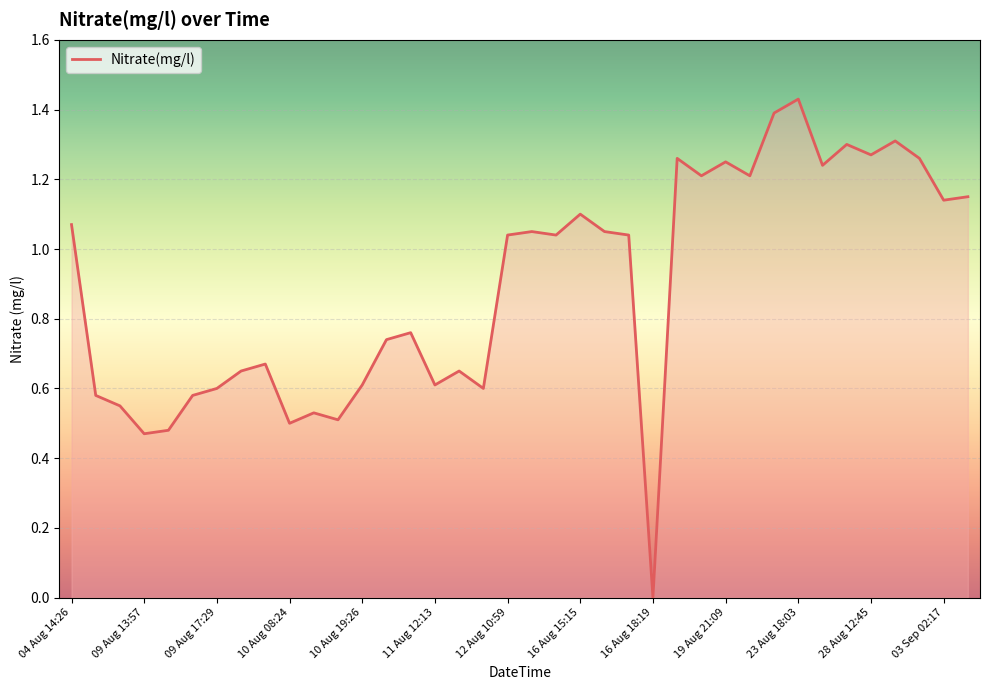

Reading left to right, extract all data points from this chart.

1.1	0.6	0.6	0.5	0.5	0.6	0.6	0.7	0.7	0.5	0.5	0.5	0.6	0.7	0.8	0.6	0.7	0.6	1.0	1.1	1.0	1.1	1.1	1.0	0.0	1.3	1.2	1.2	1.2	1.4	1.4	1.2	1.3	1.3	1.3	1.3	1.1	1.1